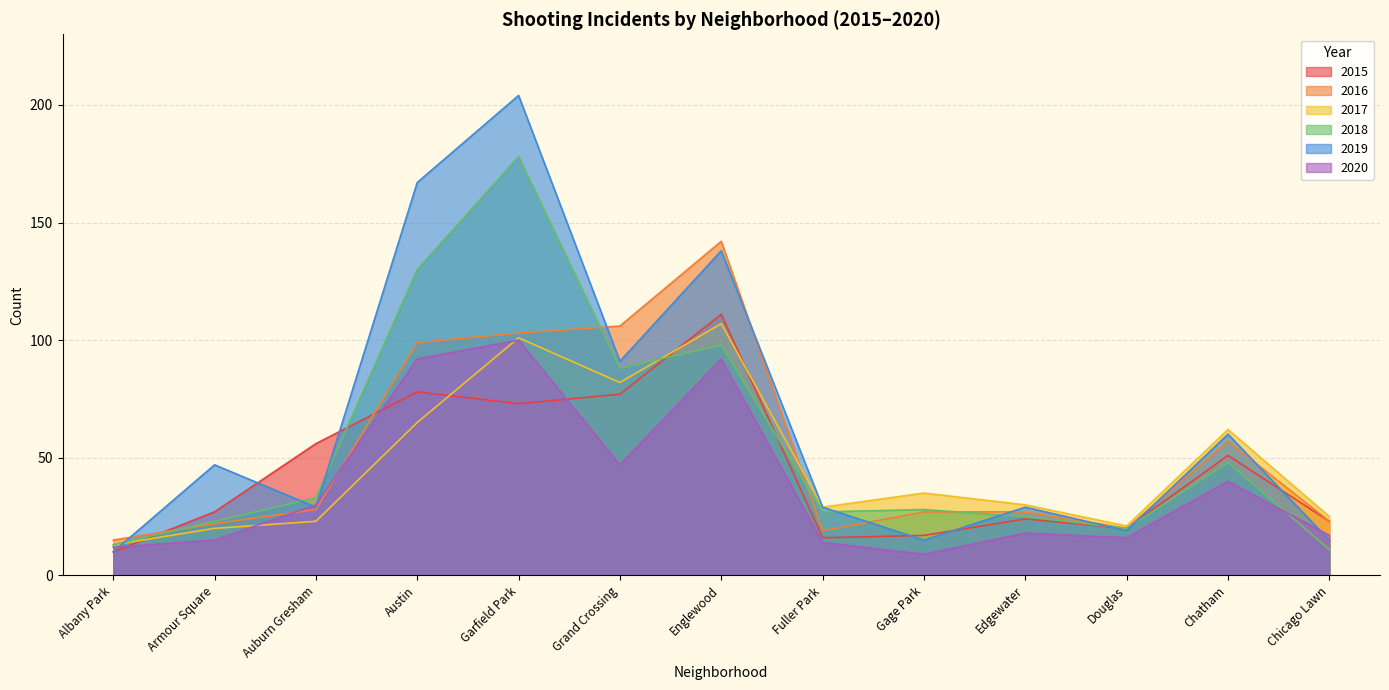

How many values in the 2015 series are below 27?

6